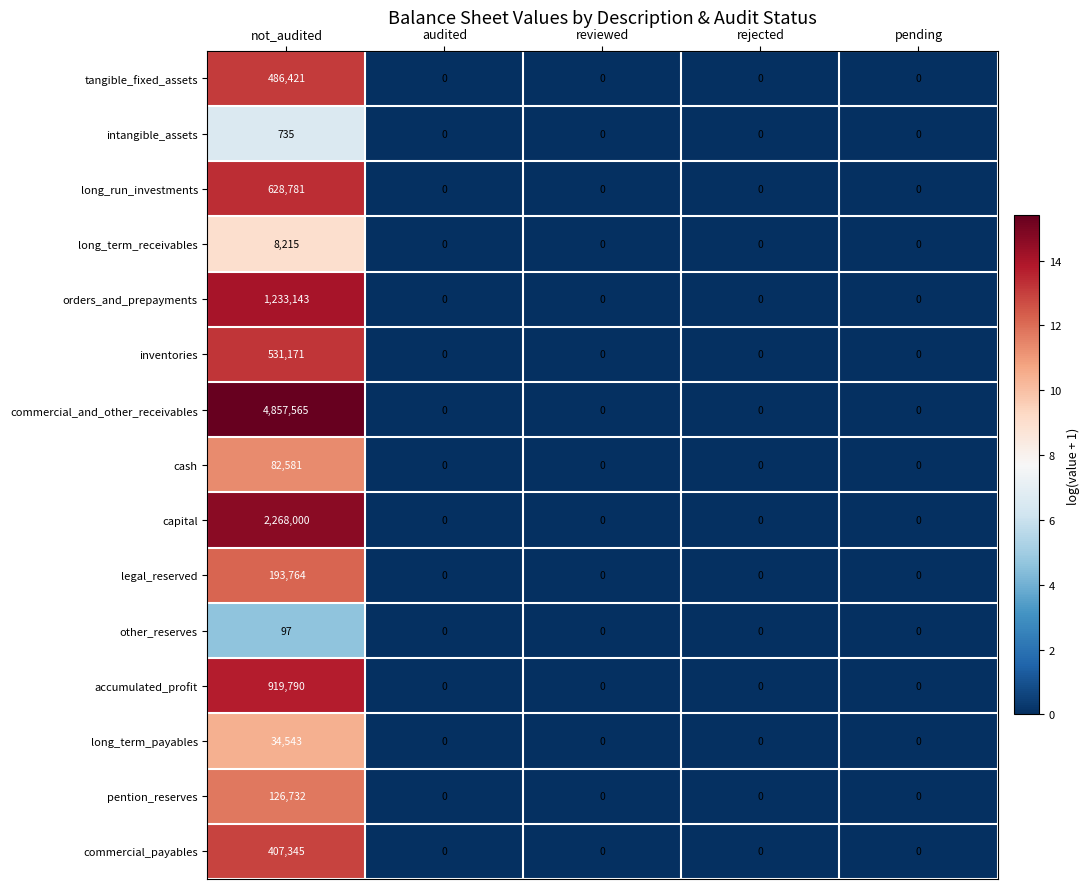

At which label does cash reach its peak?

not_audited